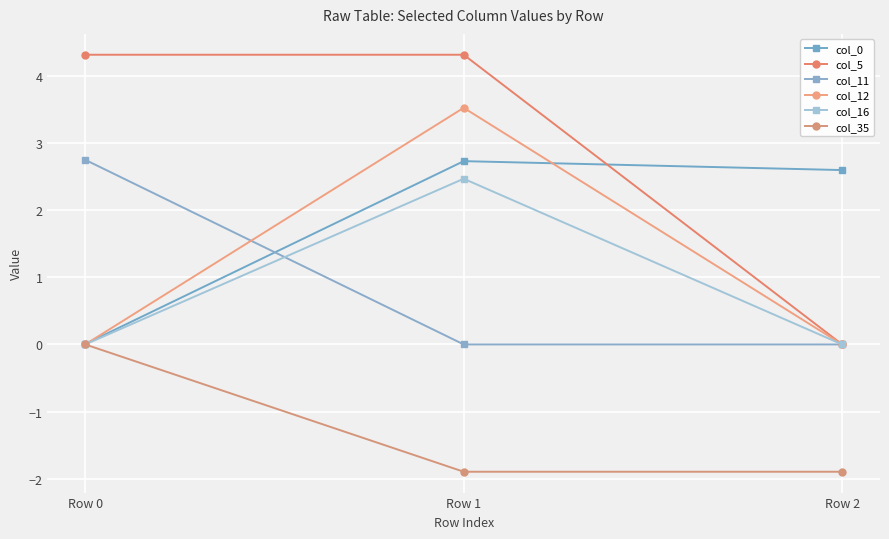

The value of col_11 at Row 2 is 1.3. True or false?

False